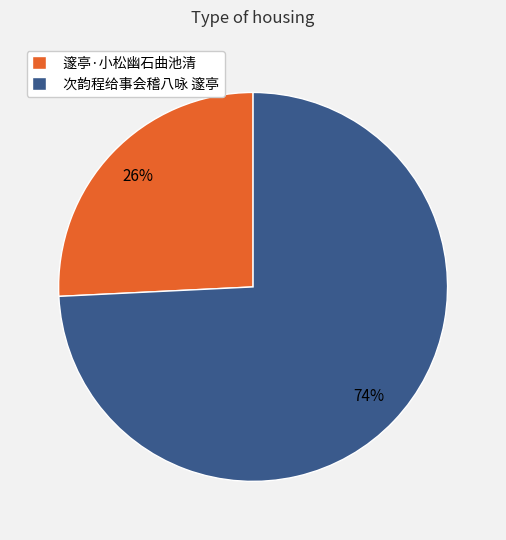

Rank the categories by value from lowest to highest.

邃亭·小松幽石曲池清, 次韵程给事会稽八咏 邃亭